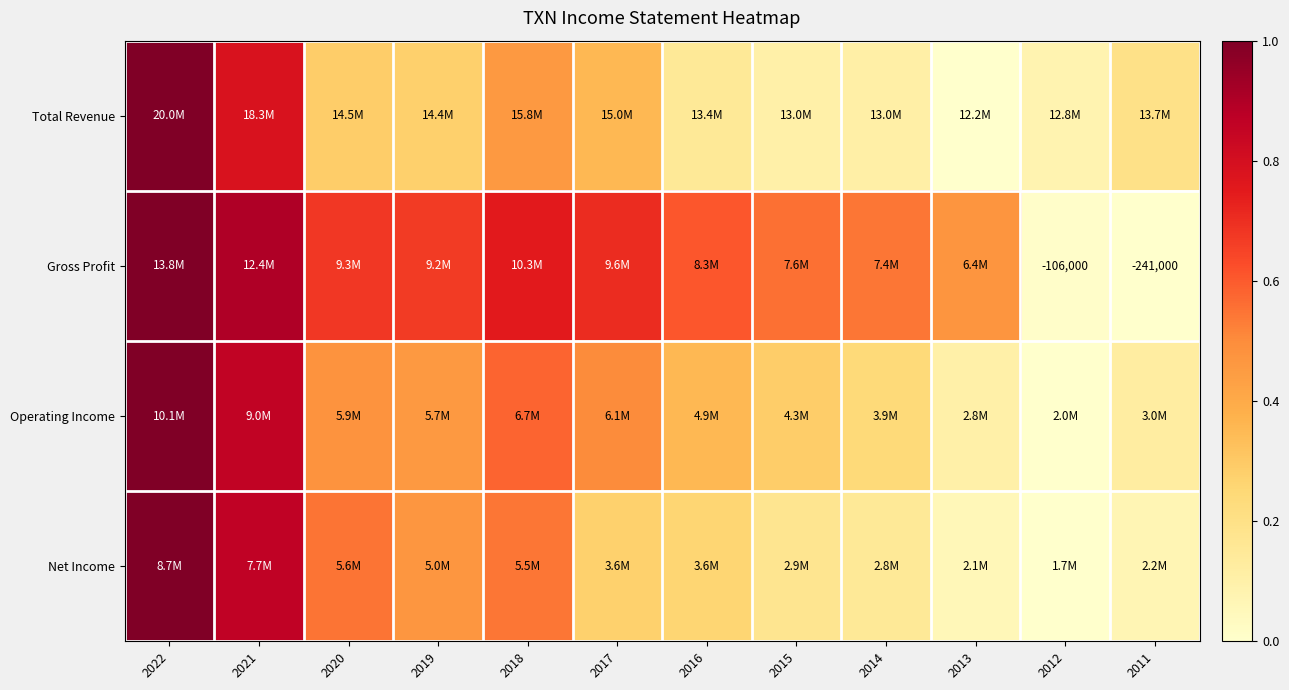

Rank the categories by Total Revenue value from highest to lowest.

2022, 2021, 2018, 2017, 2020, 2019, 2011, 2016, 2014, 2015, 2012, 2013